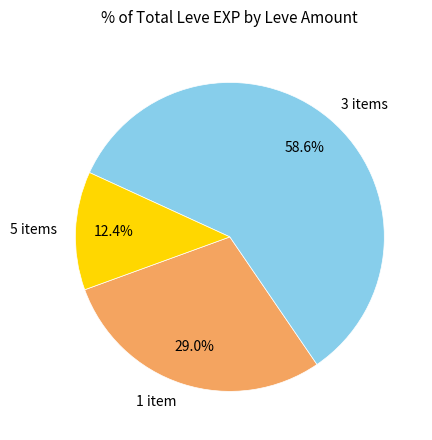

Do 5 items and 3 items together represent more than half of the pie?

Yes